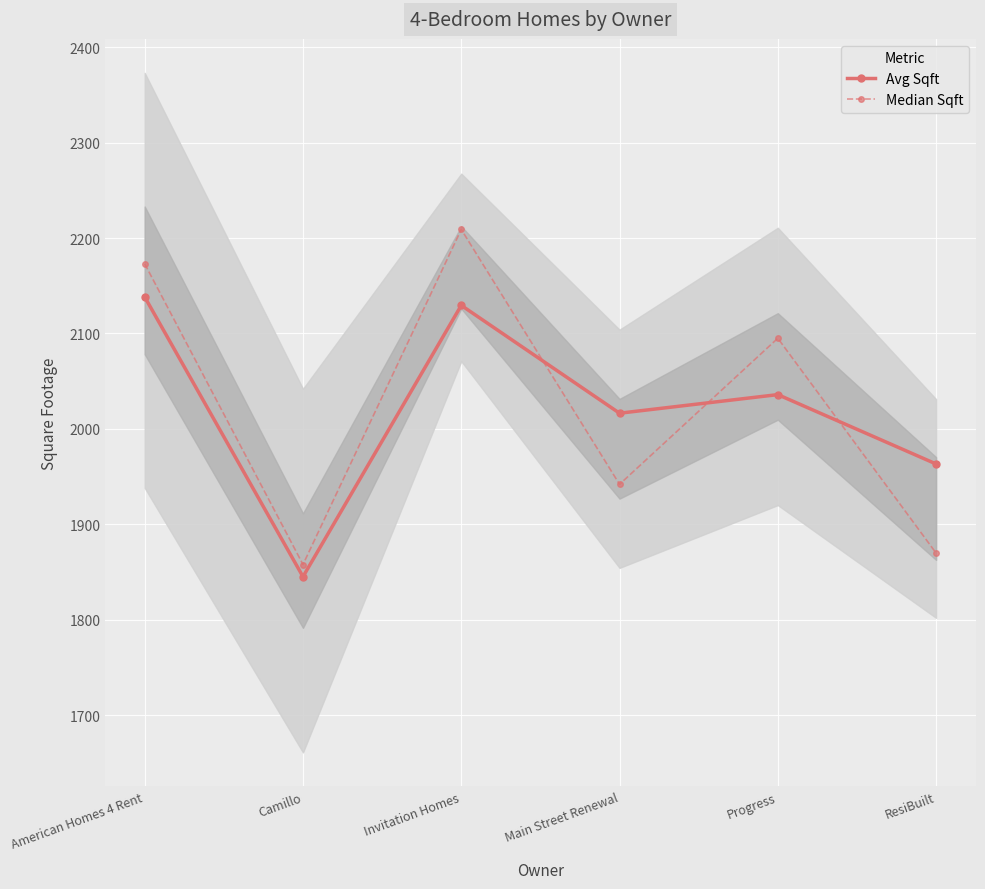

Is this an area chart (filled region under the line)?

No